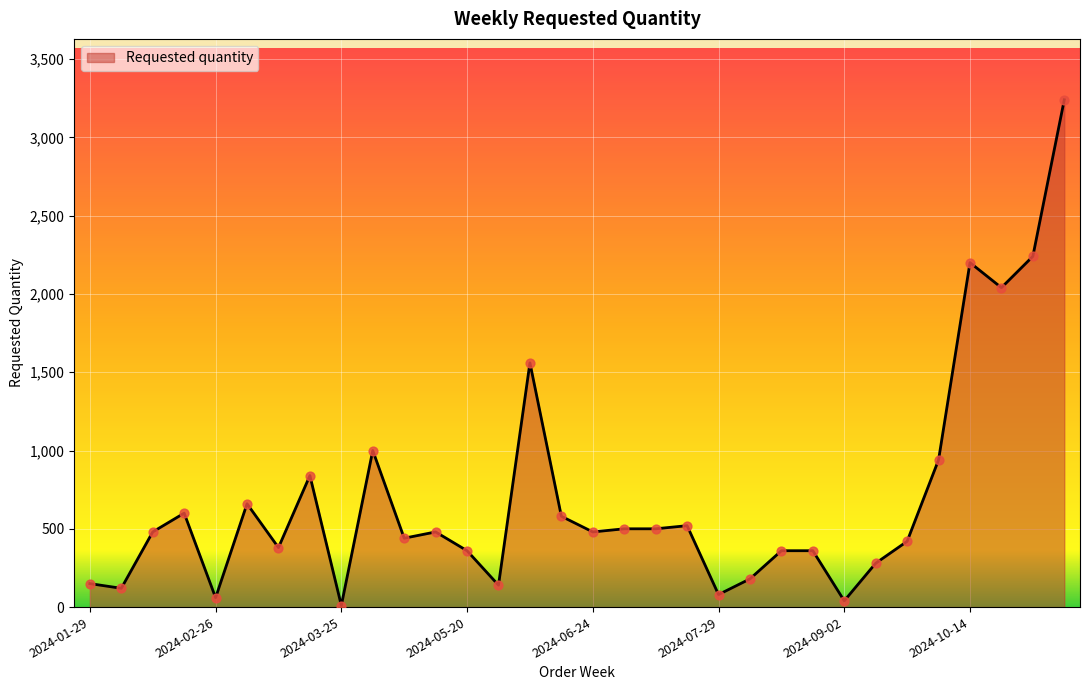

What is the maximum value shown in the chart?

3240